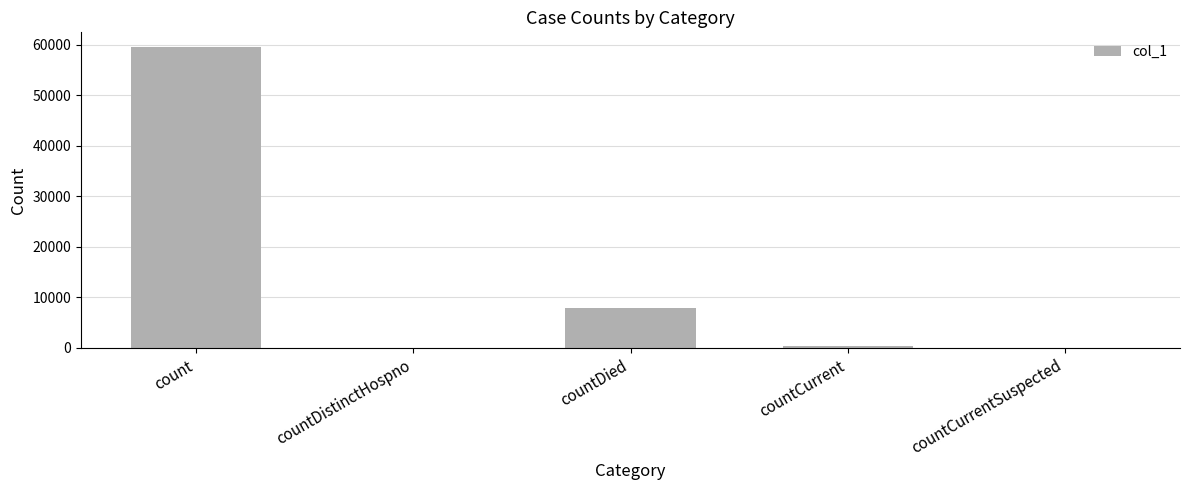

Approximately how many times larger is the value at count compared to countDied?

7.6